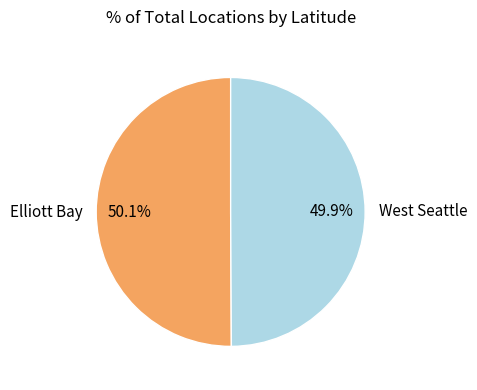

To the nearest percent, what percentage of the pie is Elliott Bay?

50%